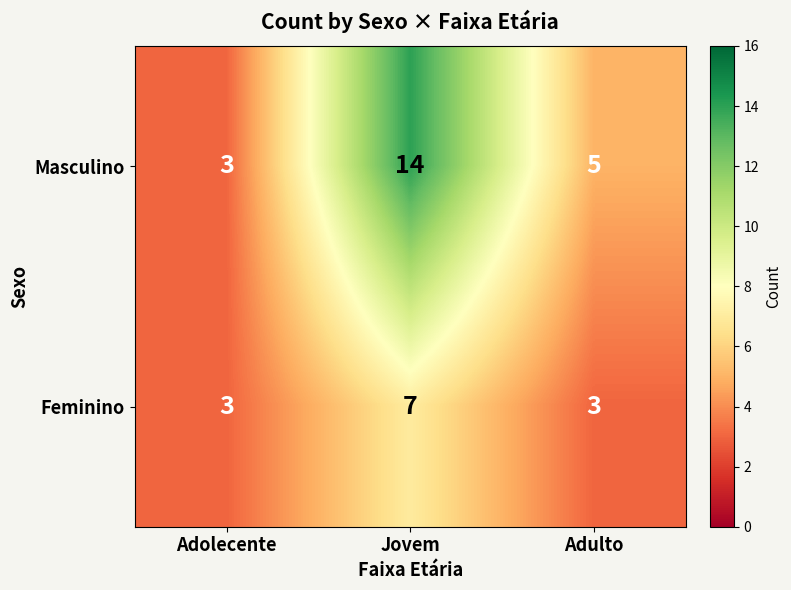

Rank the series at Adulto from lowest to highest value.

Feminino, Masculino